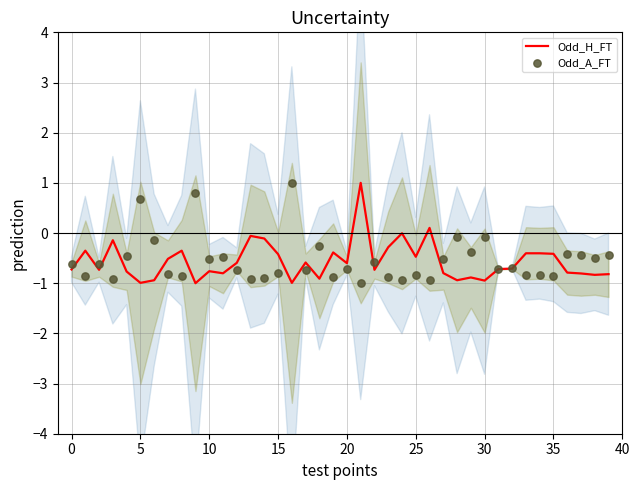

Which series contains the lowest Y value?

Odd_H_FT